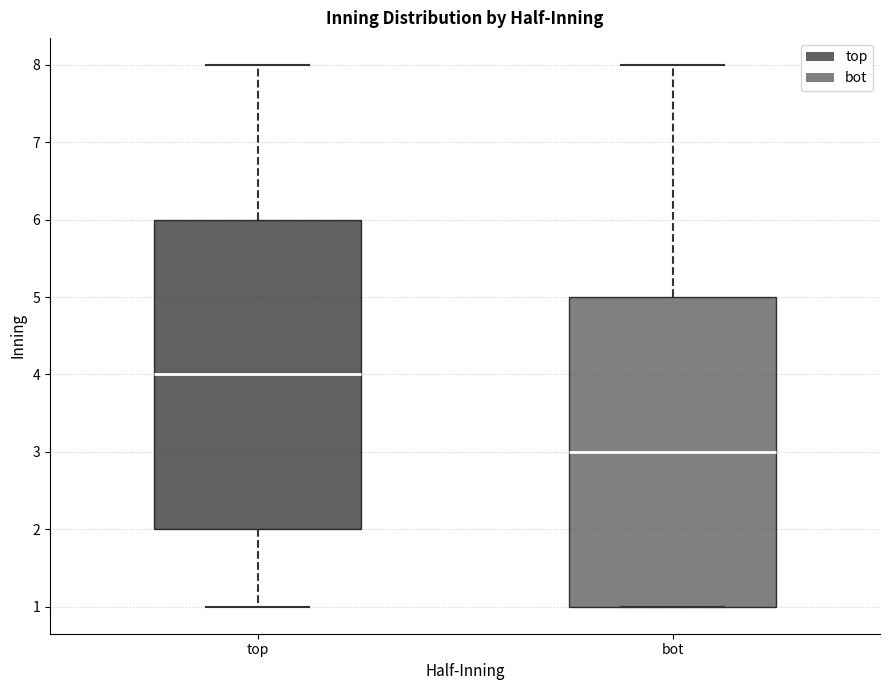

Which box's median line is the lowest?

bot